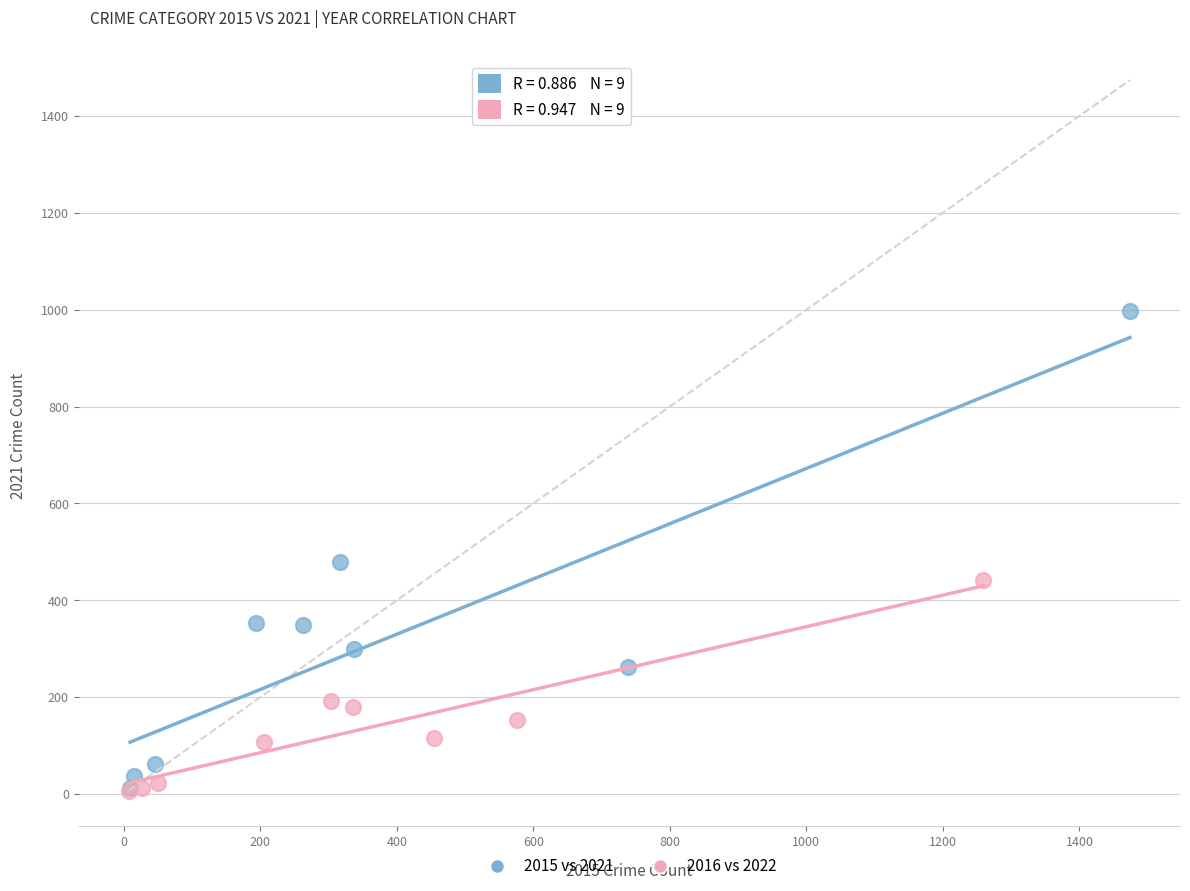

Which series has the largest Y range (max minus min)?

2015 vs 2021